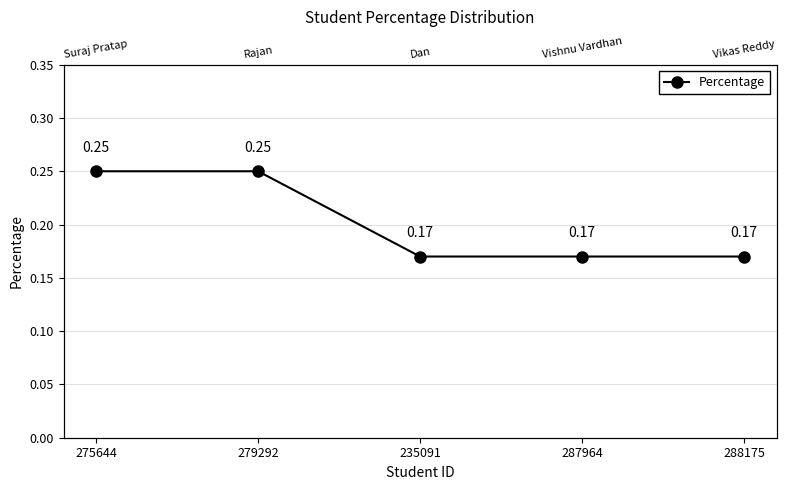

Reading left to right, what are all the values shown in this chart?

275644=0.2	279292=0.2	235091=0.2	287964=0.2	288175=0.2